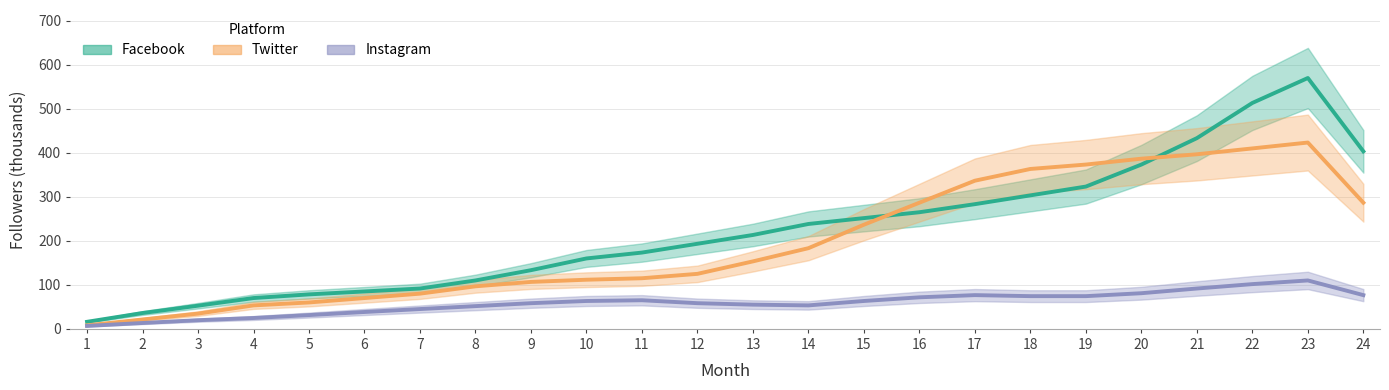

Read the Twitter value at 21.

396.7